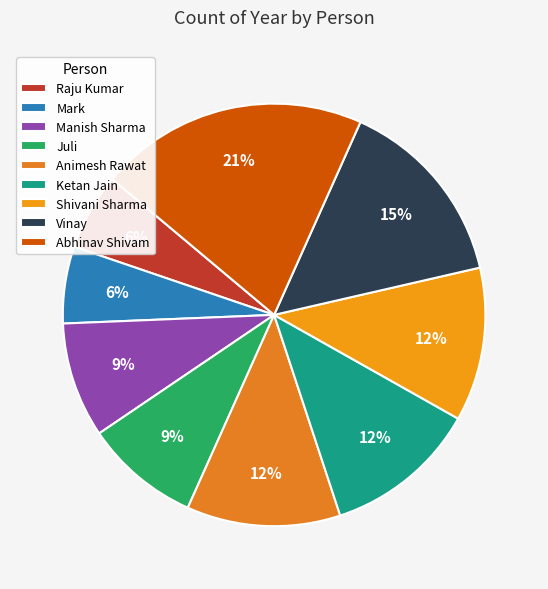

How many segments does this pie chart have?

9